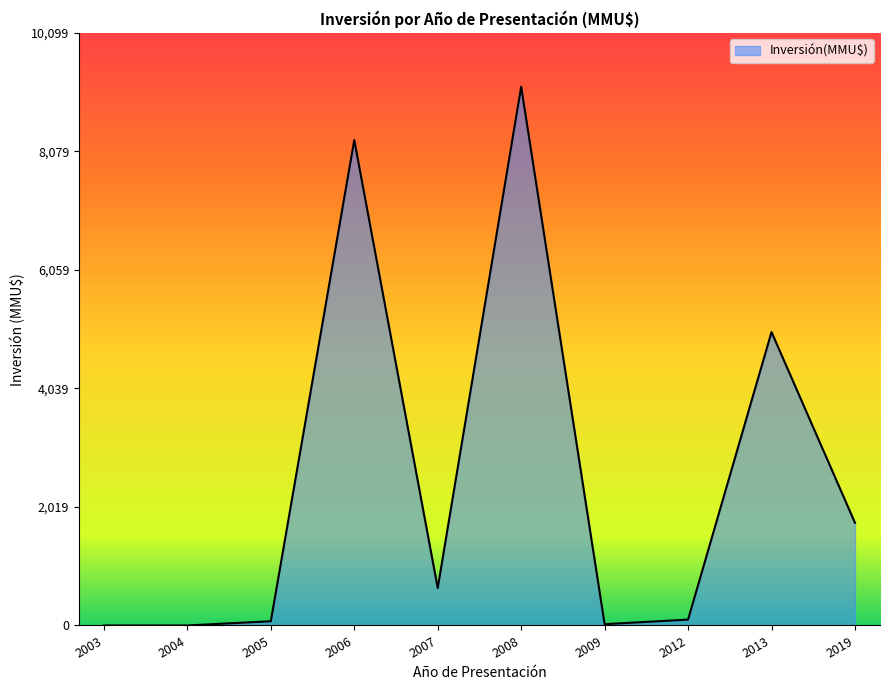

The value at 2005 is 72. True or false?

True